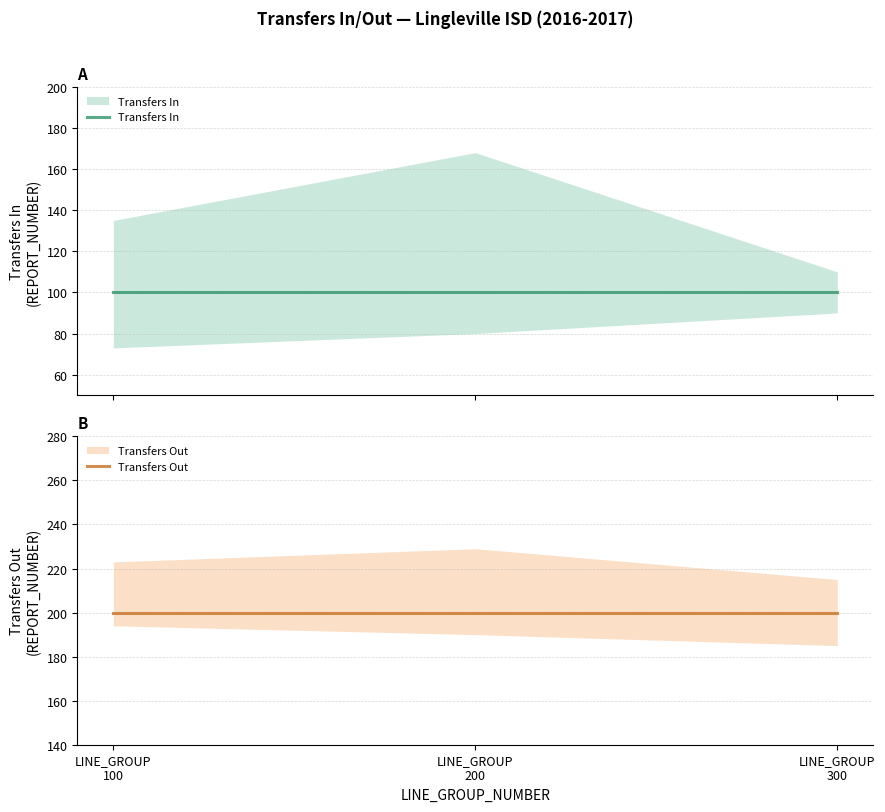

What is the minimum value shown in the chart?

100